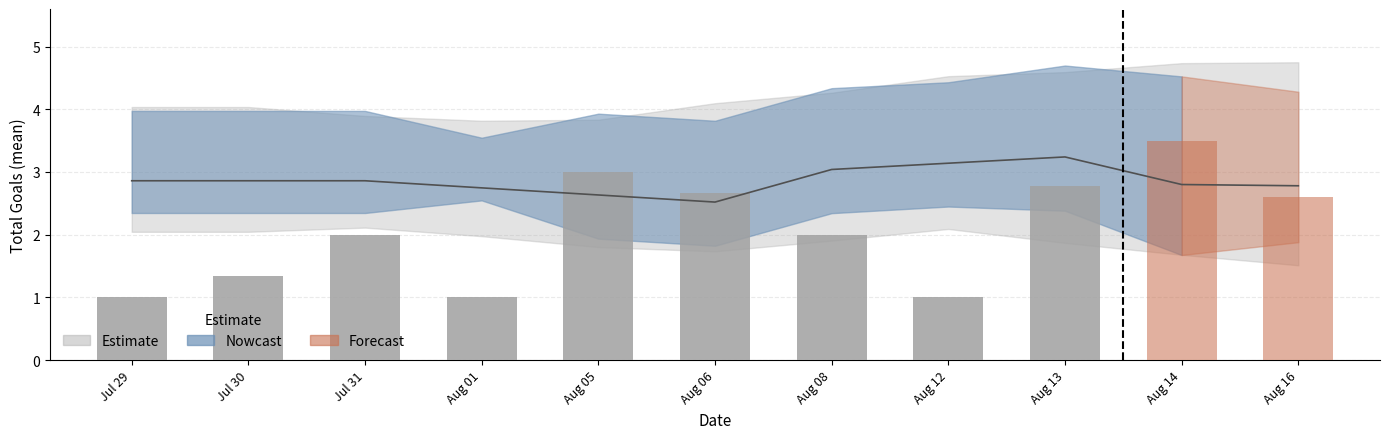

Read the TotalGoals_FT value at 38.

2.0